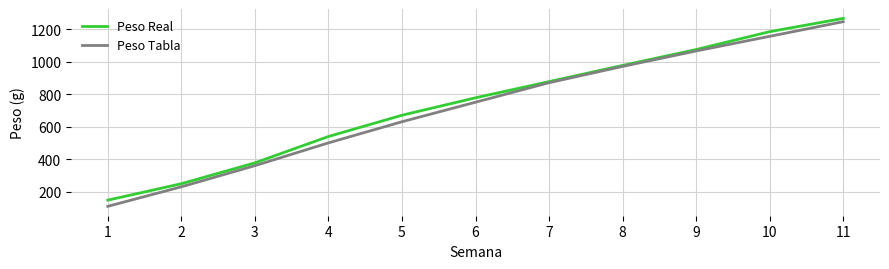

At which label does Peso Tabla reach its minimum?

1